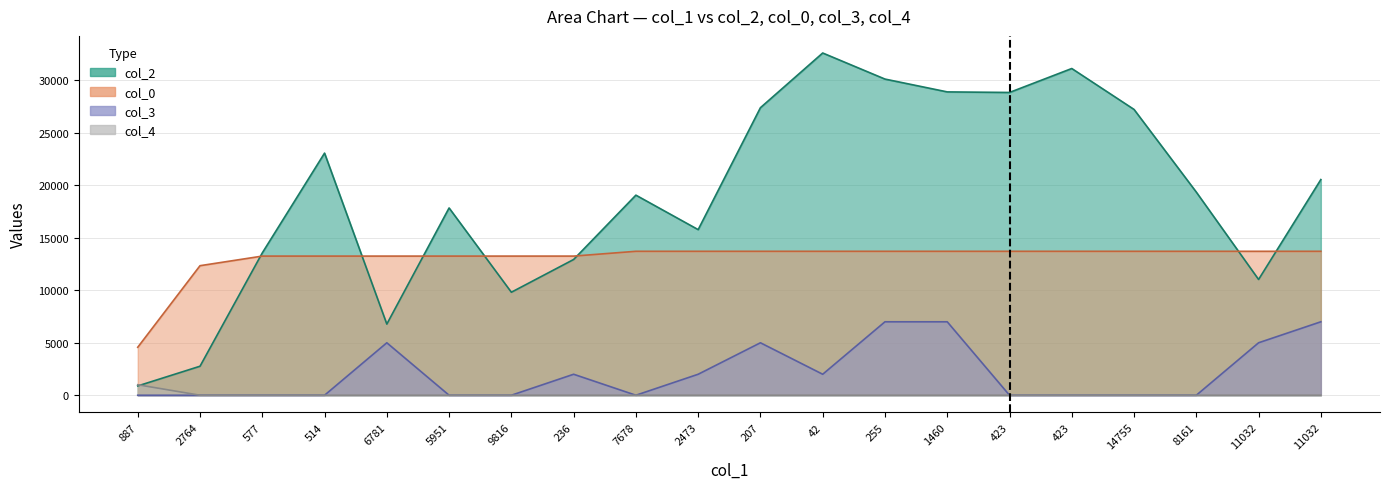

What is the maximum value for col_0?

13717.5